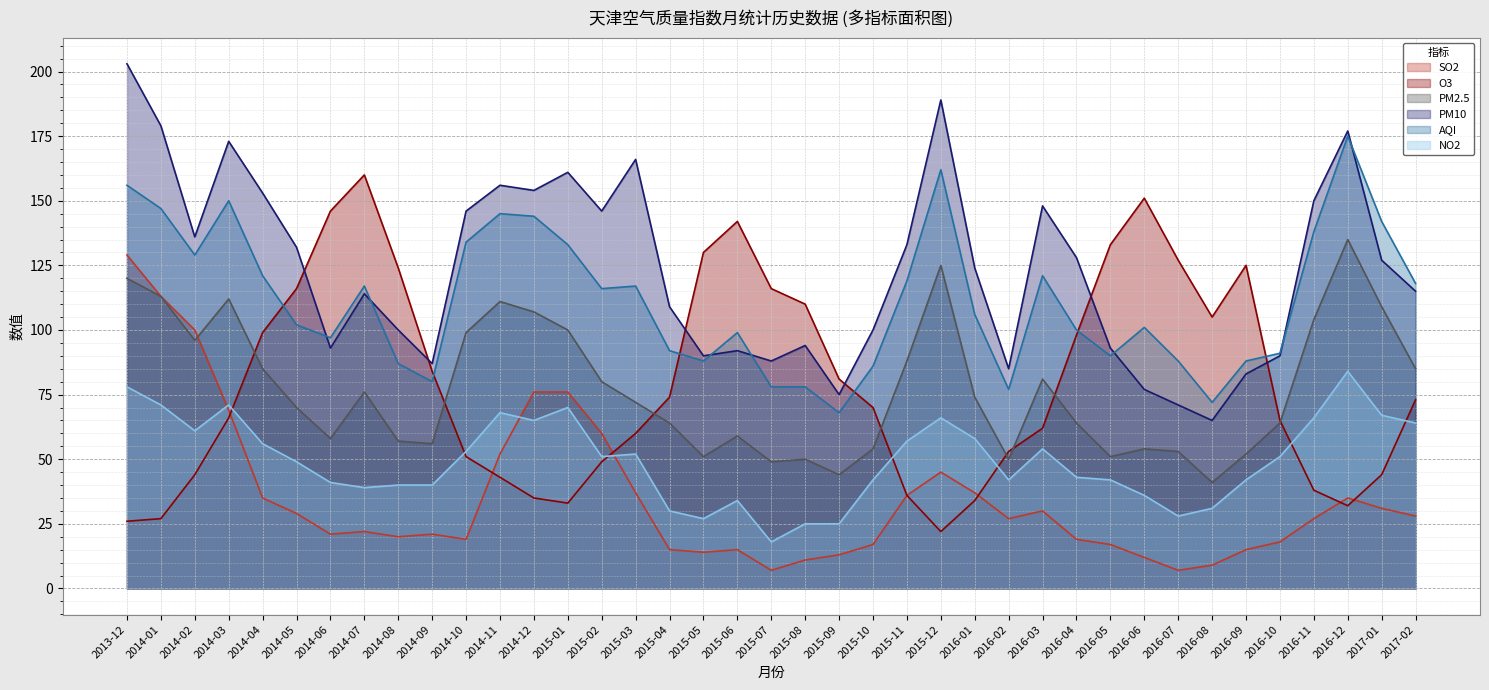

What are all the series names shown in the legend?

SO2, O3, PM2.5, PM10, AQI, NO2